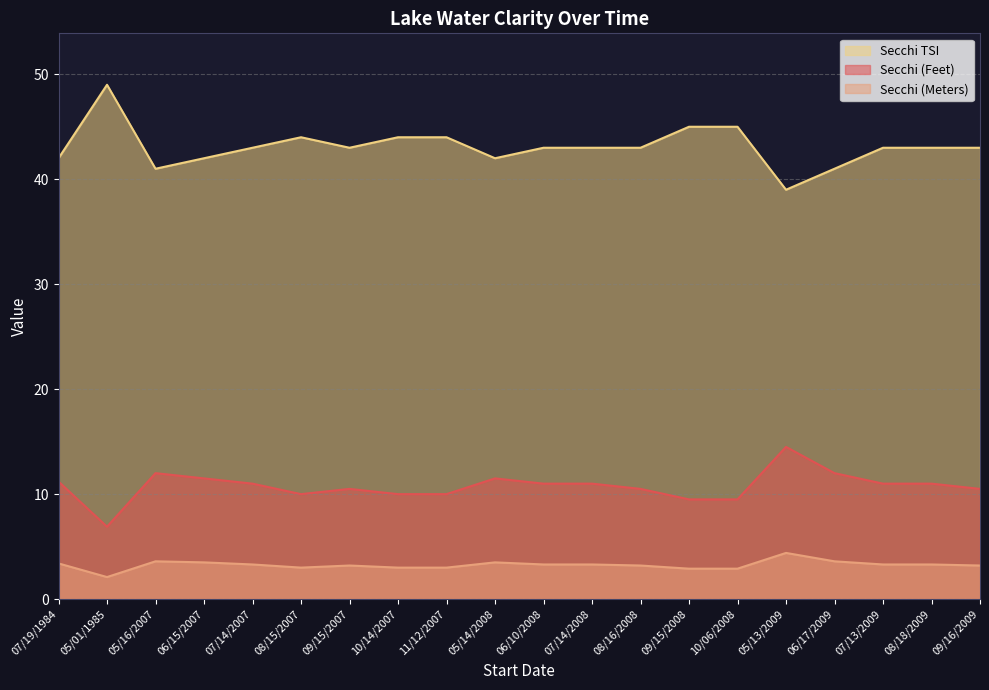

What is the difference between the second highest and second lowest values in the Secchi (Feet) series?

2.5